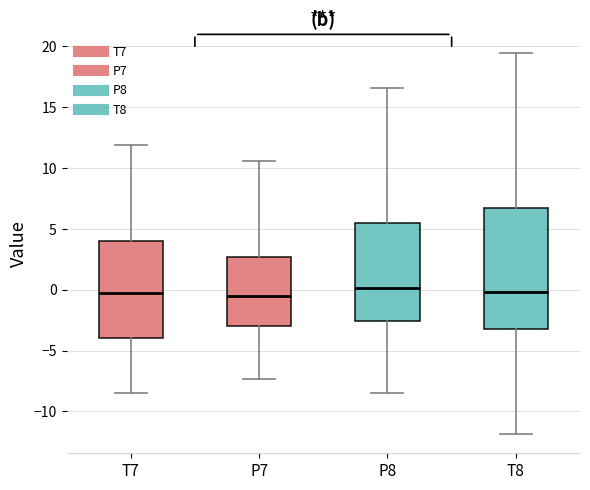

Which box is the tallest, from its lower edge to its upper edge?

T8